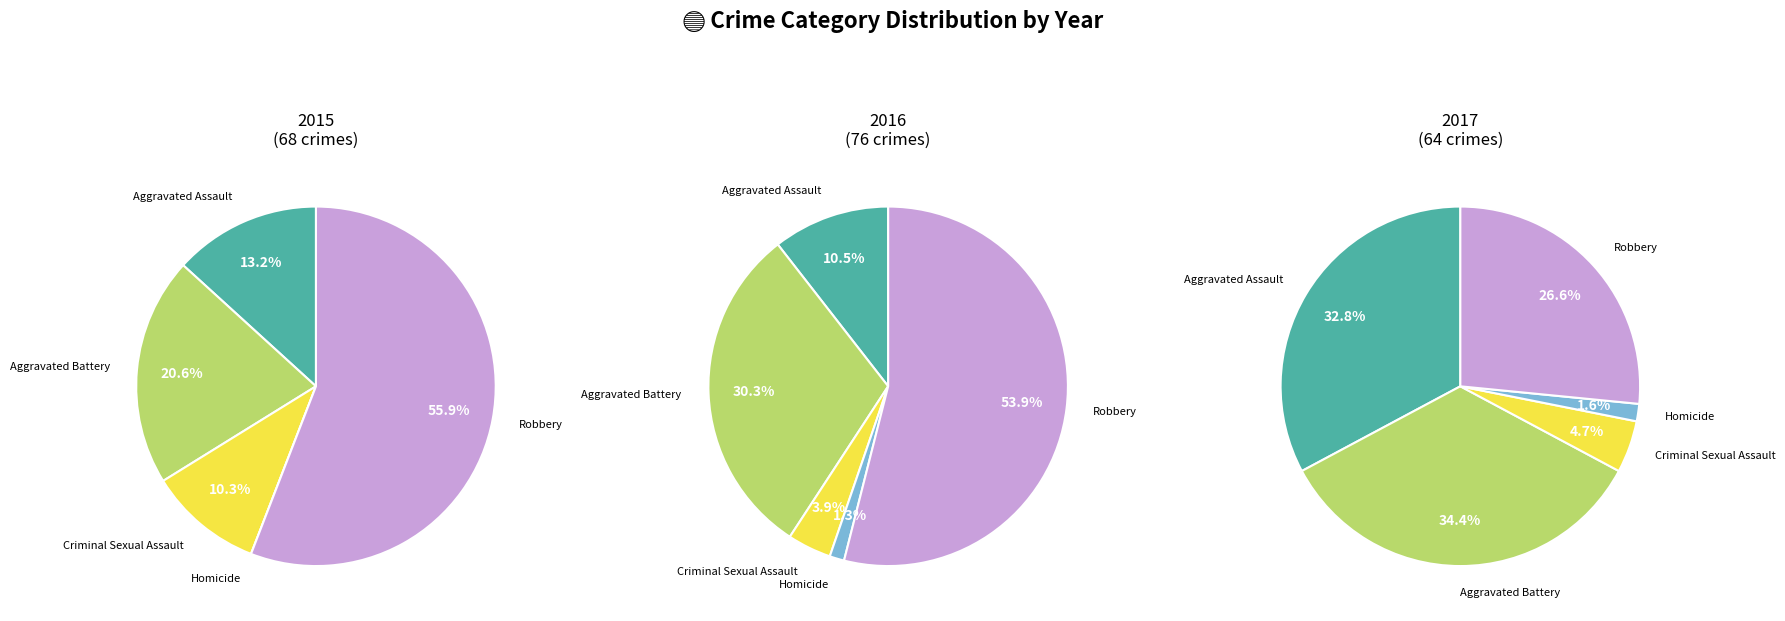

To the nearest percent, what is the average slice percentage?

20%